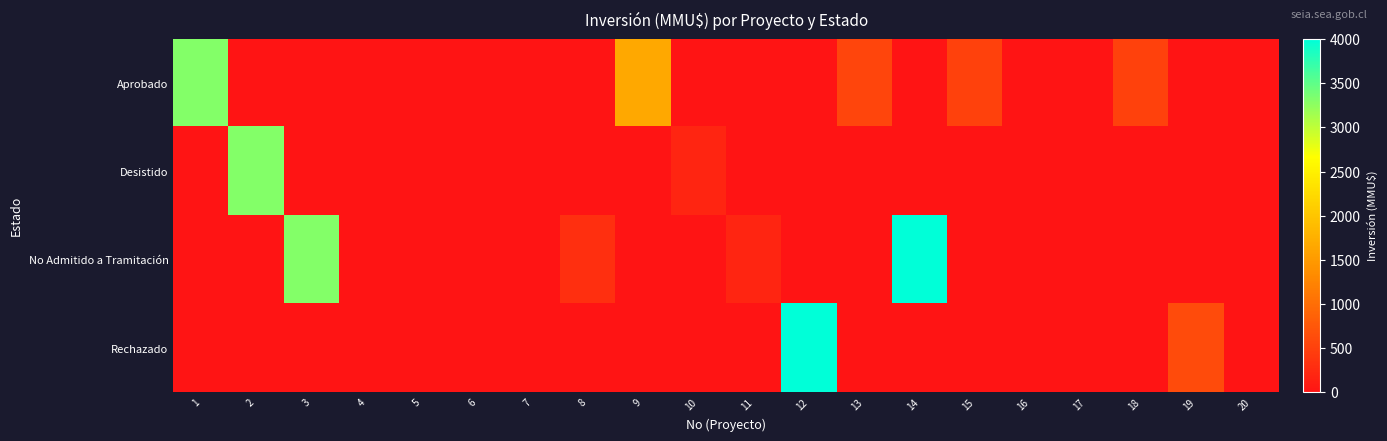

Which series has the largest total across all categories?

No Admitido a Tramitación